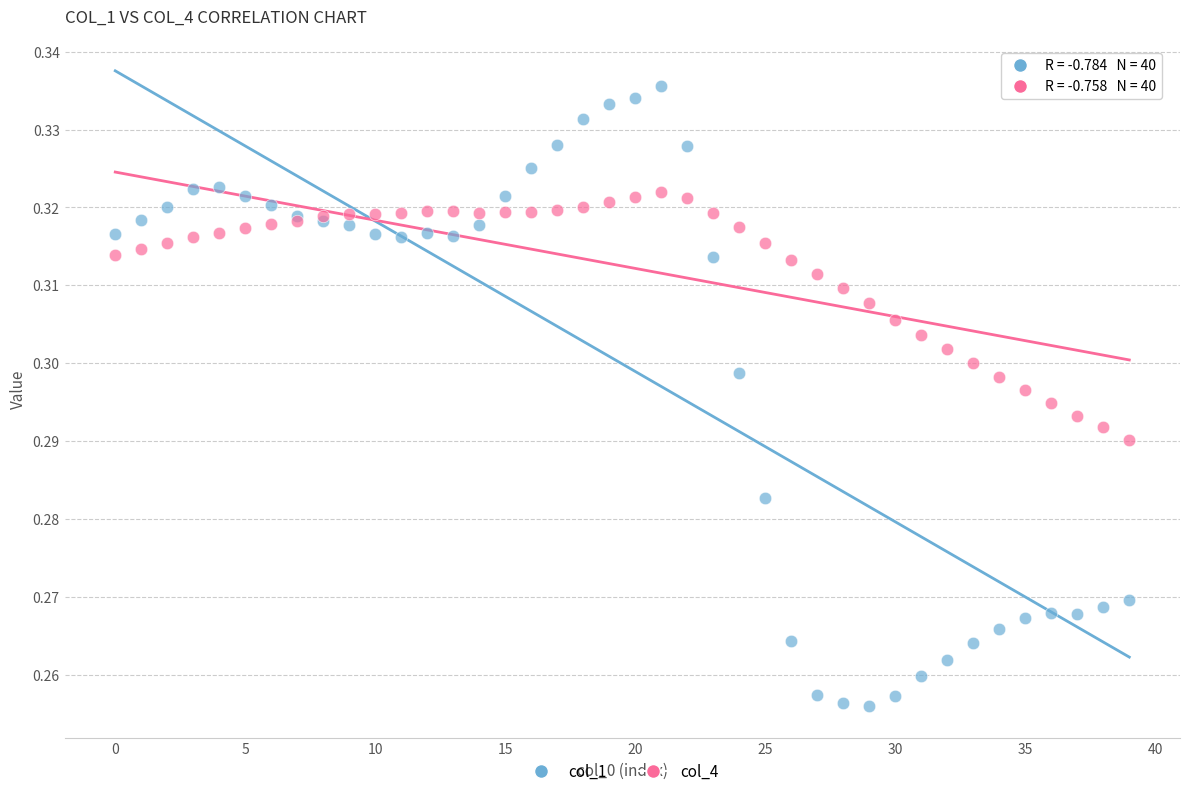

Which series reaches the maximum Y coordinate?

col_1